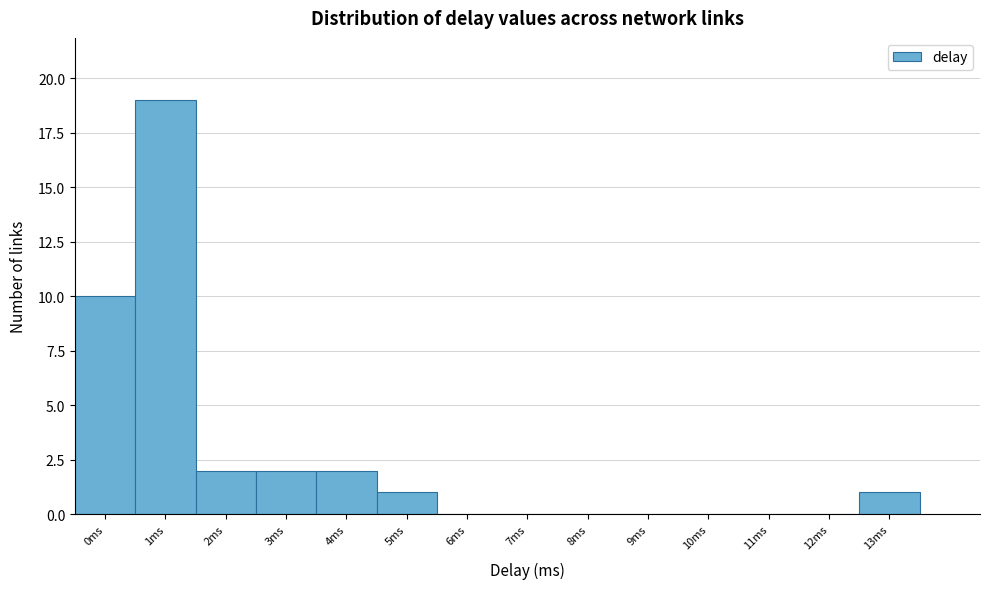

Reading left to right, transcribe all the data shown in this chart.

0ms=10	1ms=19	2ms=2	3ms=2	4ms=2	5ms=1	6ms=0	7ms=0	8ms=0	9ms=0	10ms=0	11ms=0	12ms=0	13ms=1